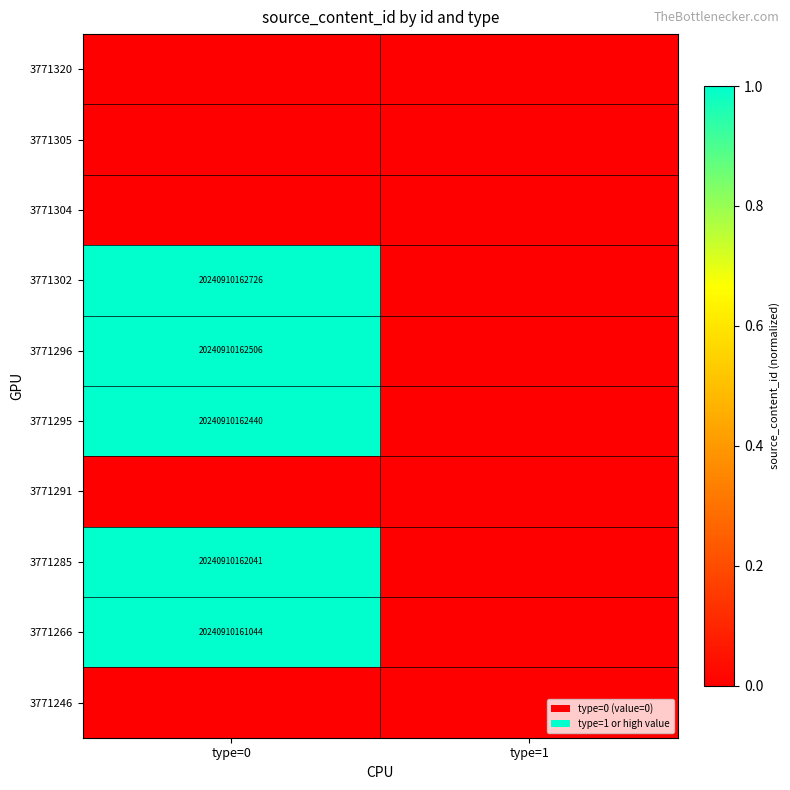

The 3771266 series shows 10747102987045 at type=0. True or false?

False